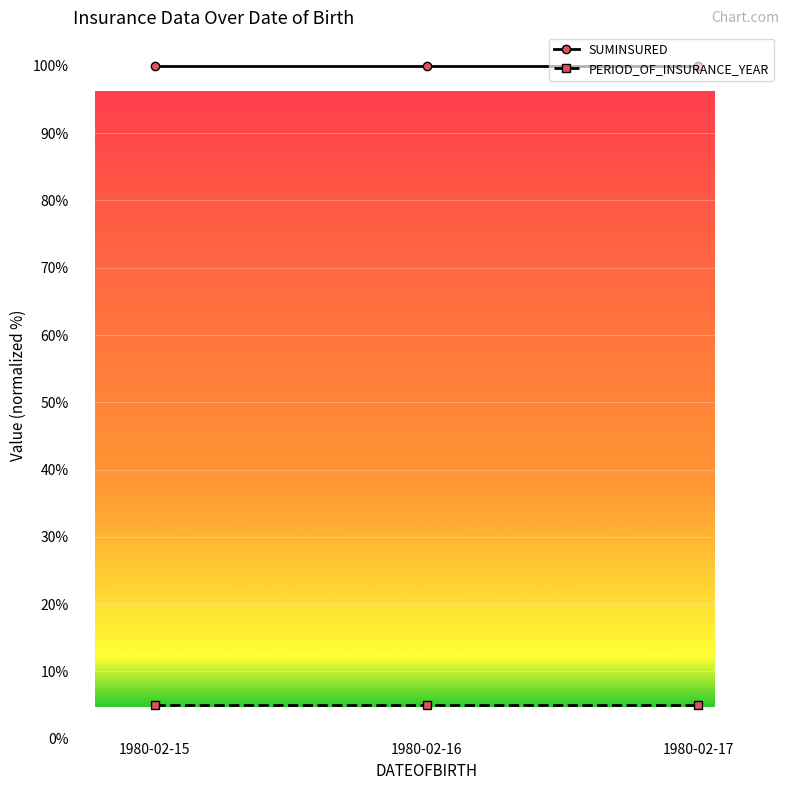

Reading left to right, extract all data points from this chart.

SUMINSURED: 1980-02-15=100	1980-02-16=100	1980-02-17=100
PERIOD_OF_INSURANCE_YEAR: 1980-02-15=5	1980-02-16=5	1980-02-17=5